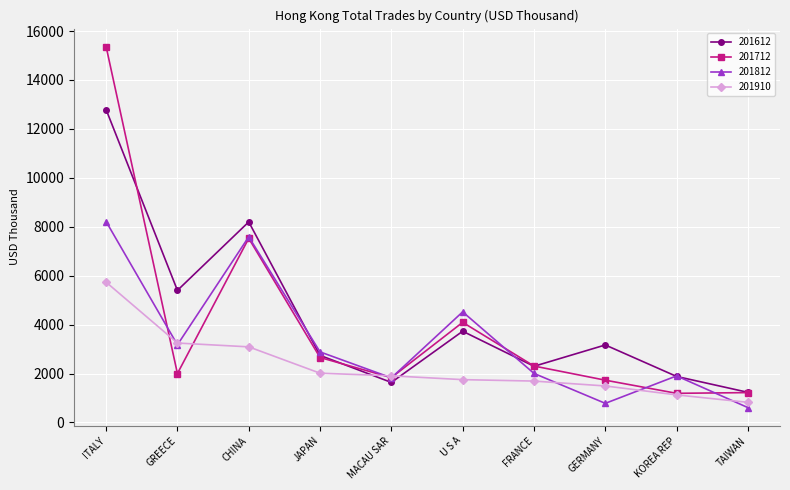

After their last crossing, which series has the higher values: 201910 or 201612?

201612